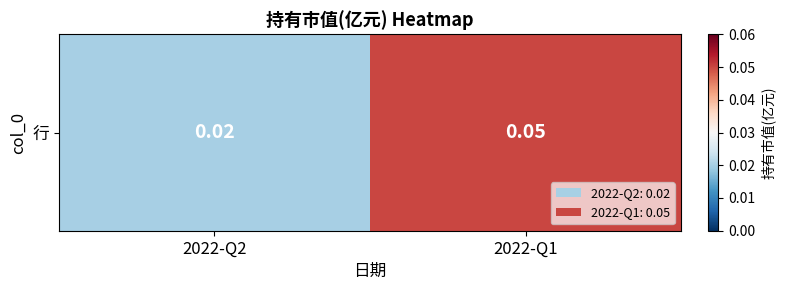

List the labels in order of value, smallest first.

2022-Q2, 2022-Q1